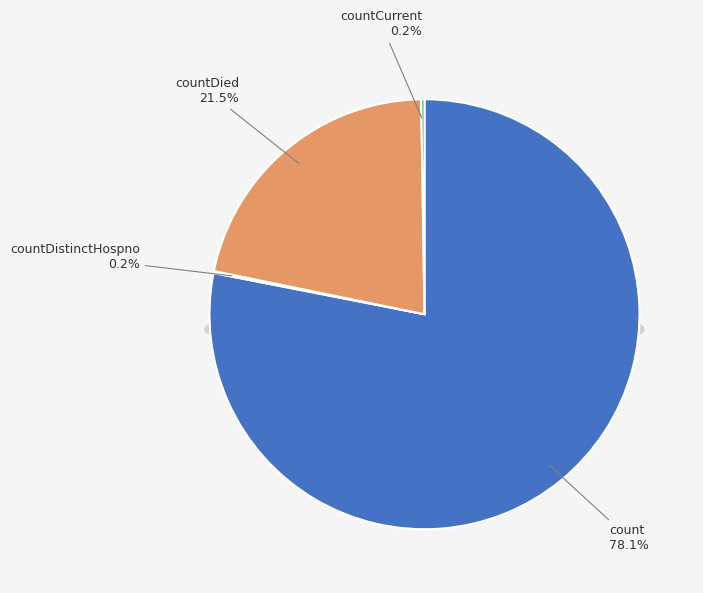

Which category has the biggest portion of the pie?

count